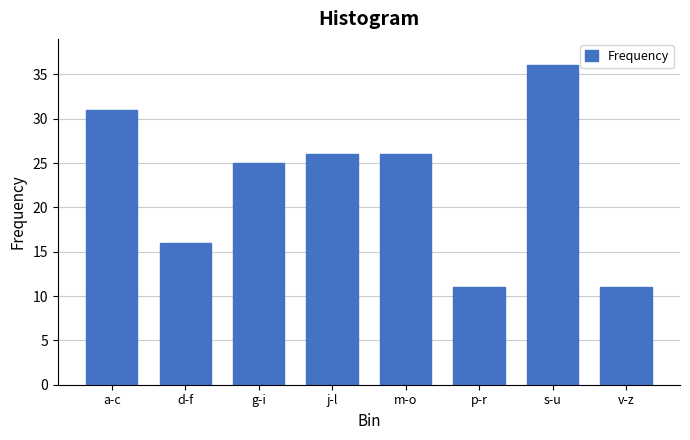

Reading left to right, transcribe all the data shown in this chart.

a-c=31	d-f=16	g-i=25	j-l=26	m-o=26	p-r=11	s-u=36	v-z=11